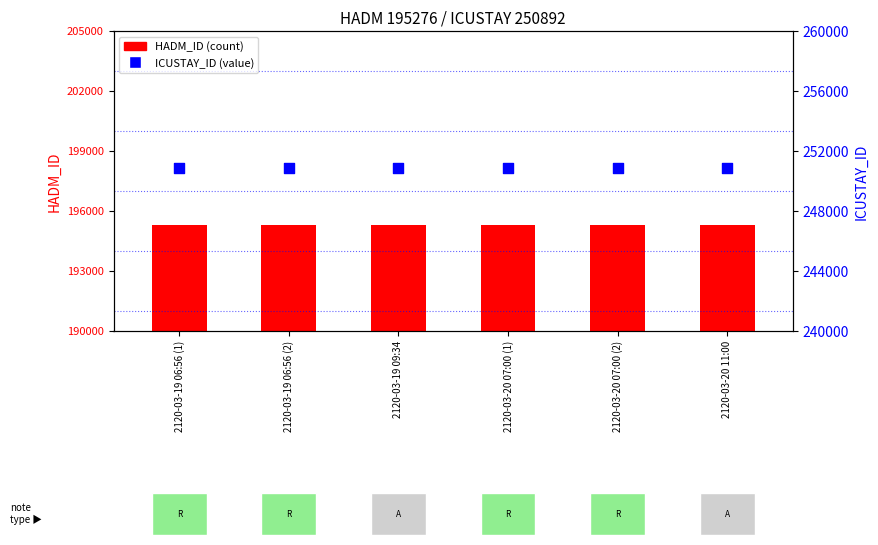

At how many categories does at least one series exceed 242257?

6